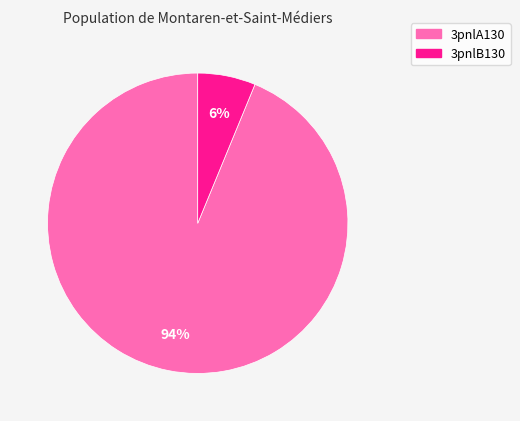

What is the ratio of the value at 3pnlB130 to the value at 3pnlA130?

0.1